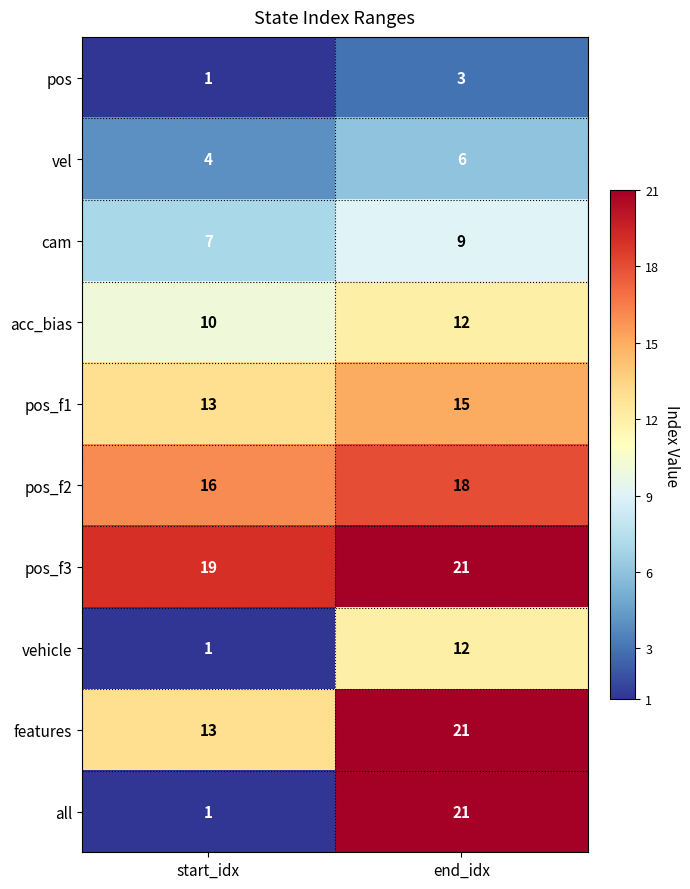

Reading left to right, extract all data points from this chart.

pos: 1	3
vel: 4	6
cam: 7	9
acc_bias: 10	12
pos_f1: 13	15
pos_f2: 16	18
pos_f3: 19	21
vehicle: 1	12
features: 13	21
all: 1	21